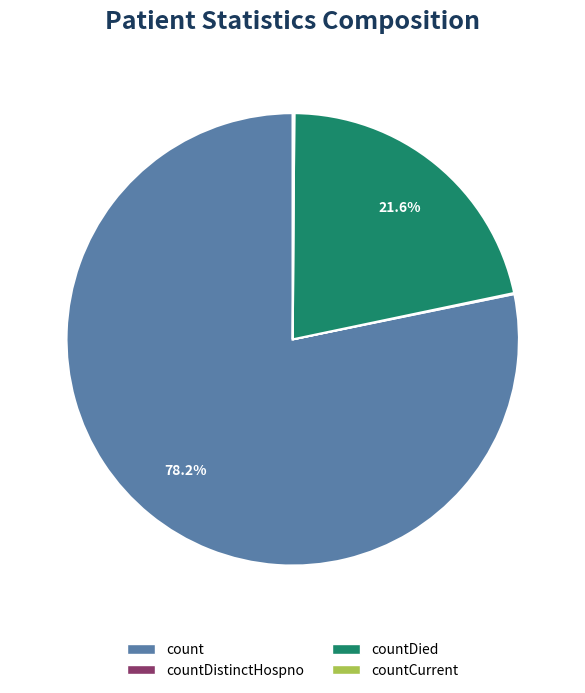

Which slice is the largest?

count